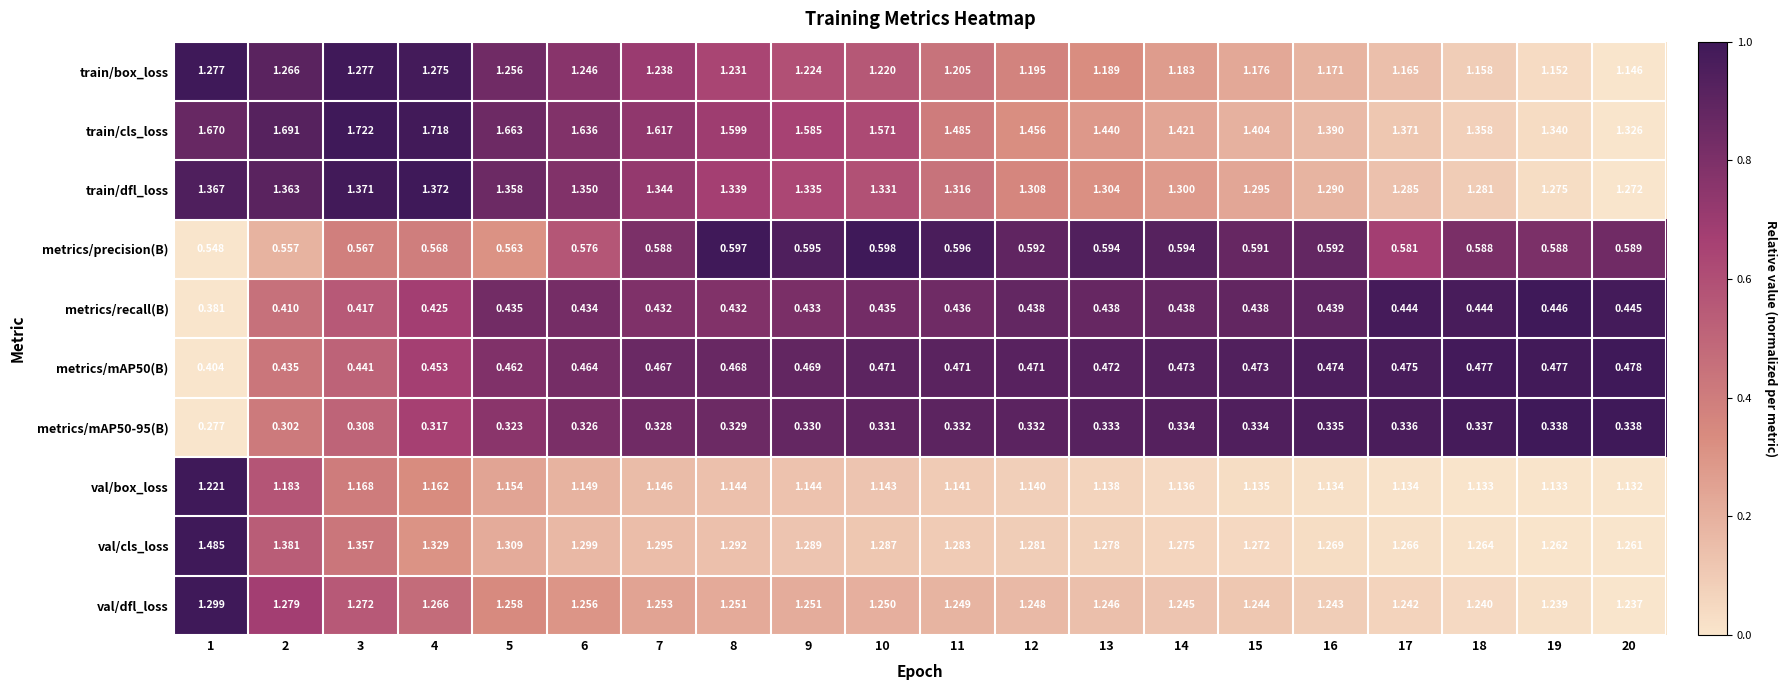

Between 10 and 18, which series saw the biggest shift?

train/cls_loss